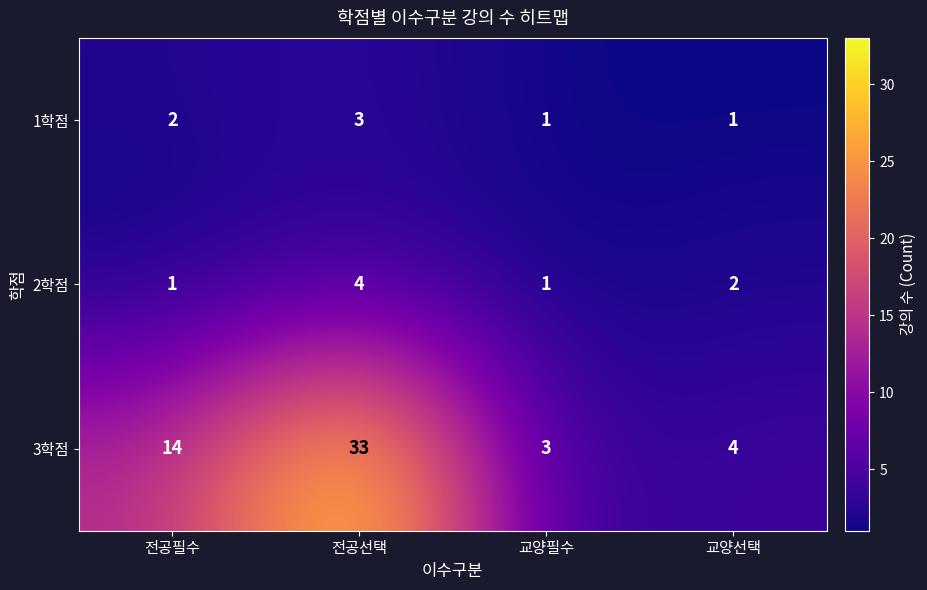

How many series are shown in this chart?

3